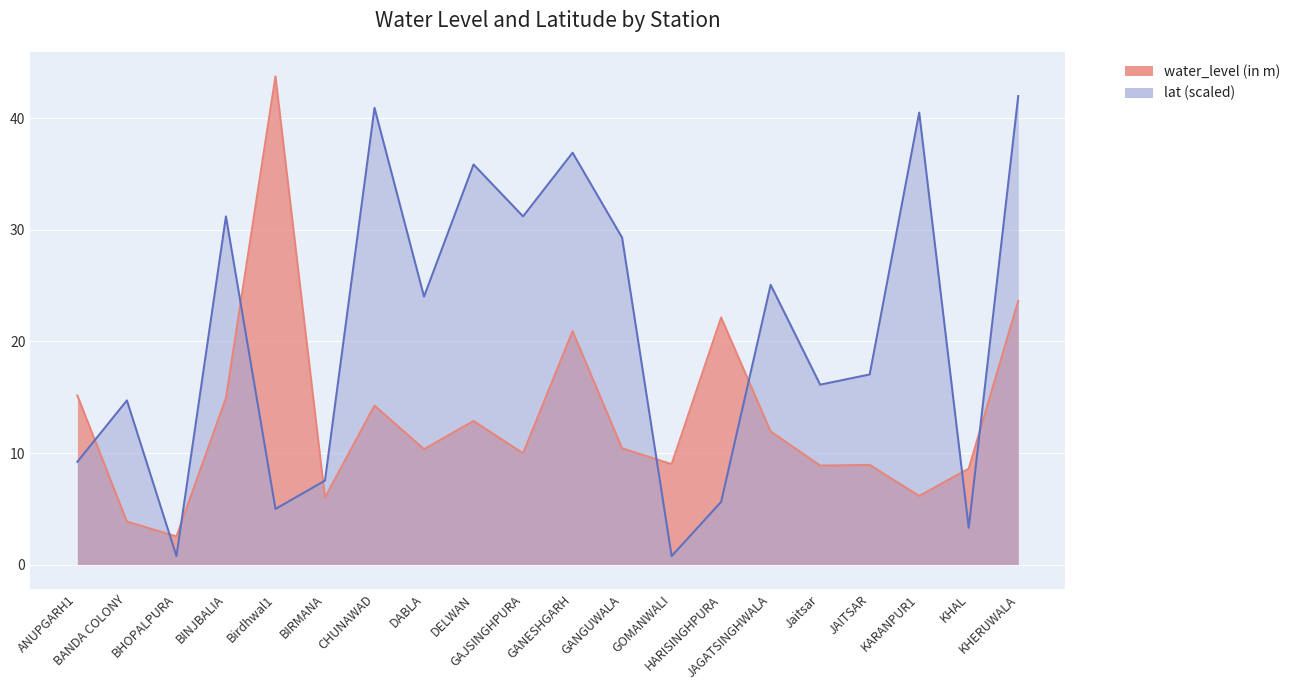

What is the label of the 12th point from the left?

GANGUWALA